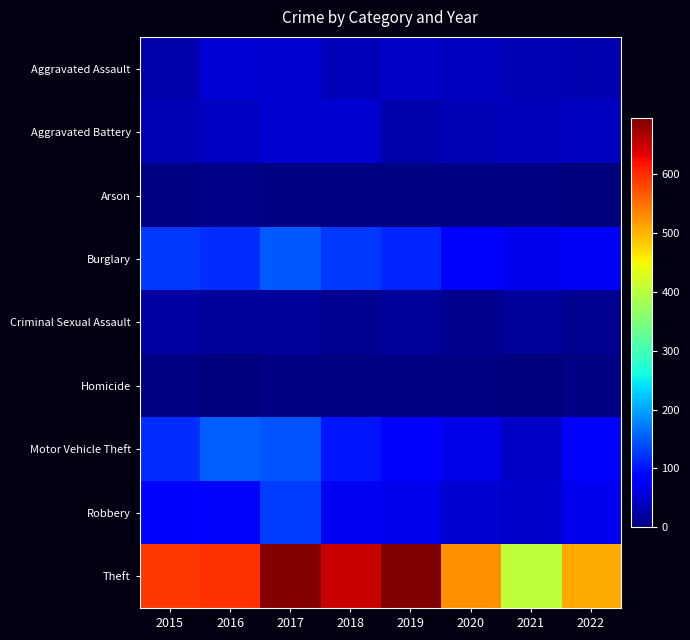

At which category is the sum across all series the highest?

2017